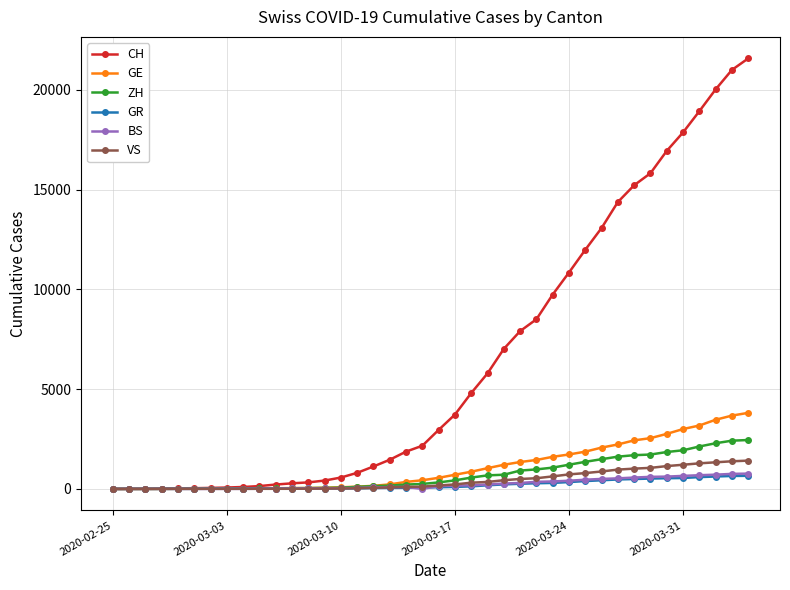

What is the difference between the maximum and minimum values in the GR series?

657